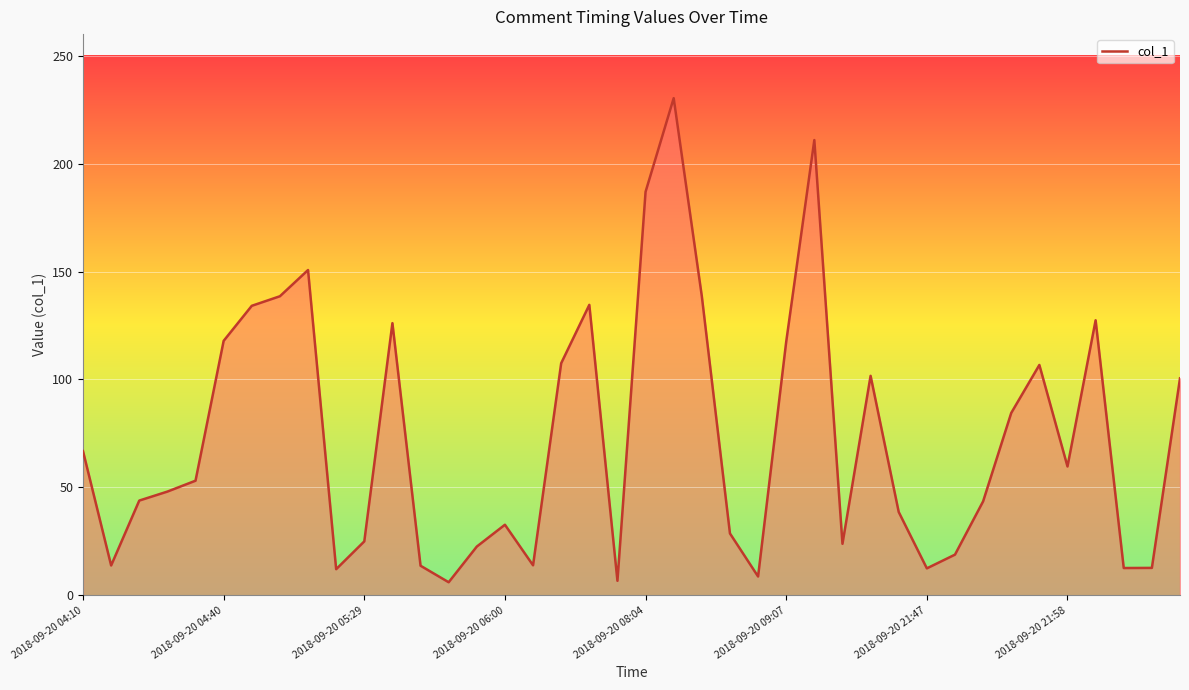

True or false: there are more than 2 points higher than both neighbors.

True